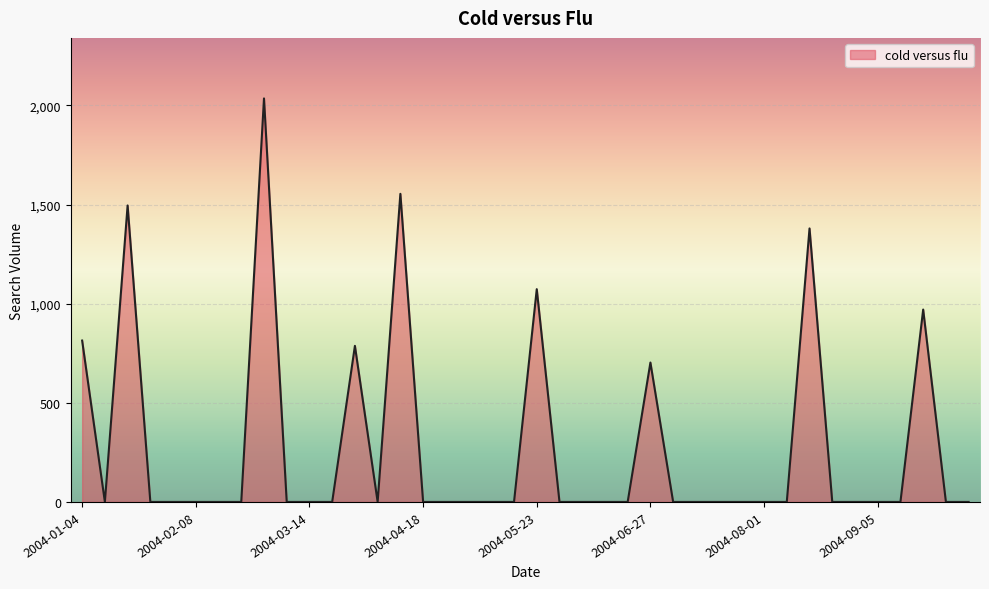

What is the difference between the maximum and minimum values?

2035.2